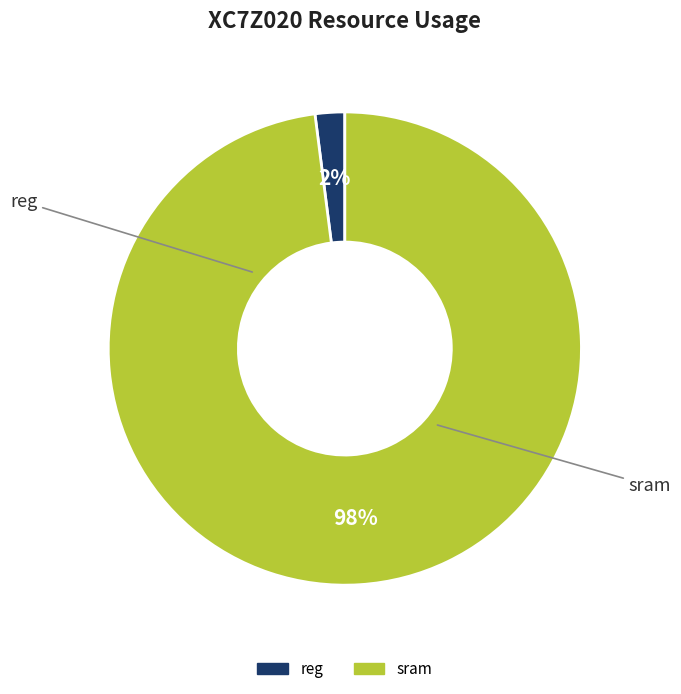

Is it true that sram is 98% of the pie?

True